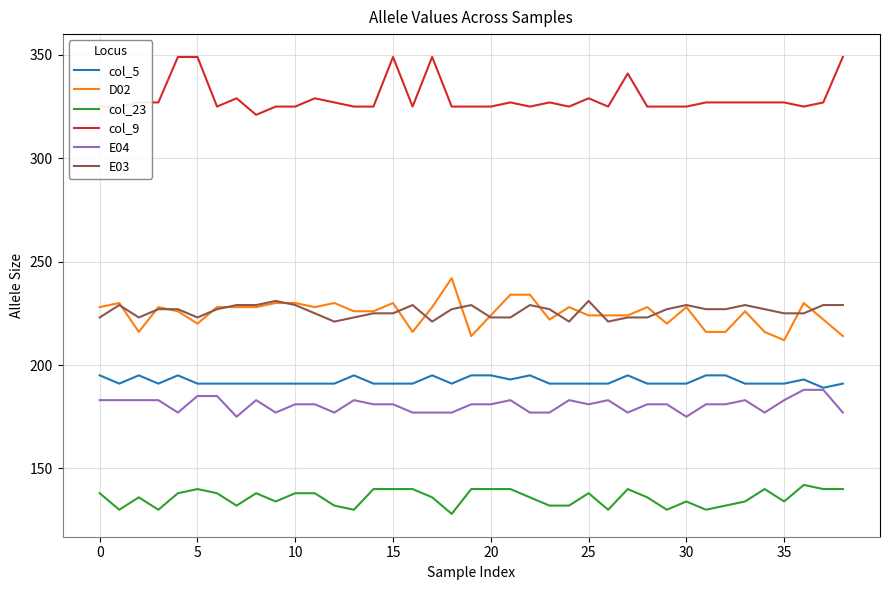

What is the difference between the maximum and minimum values in the col_5 series?

6